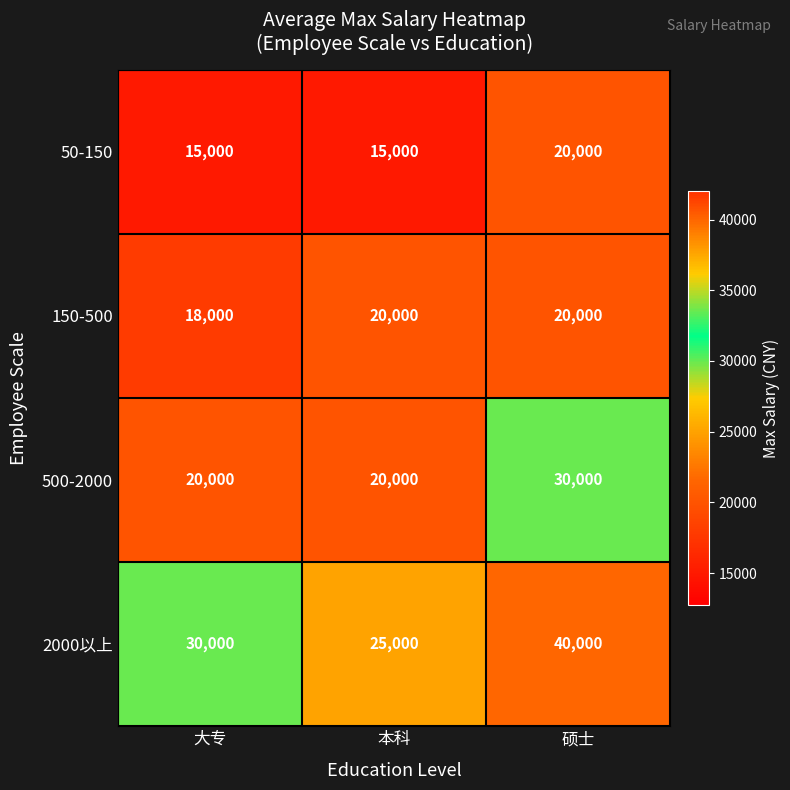

What is the lowest value of the 2000以上 series?

25000